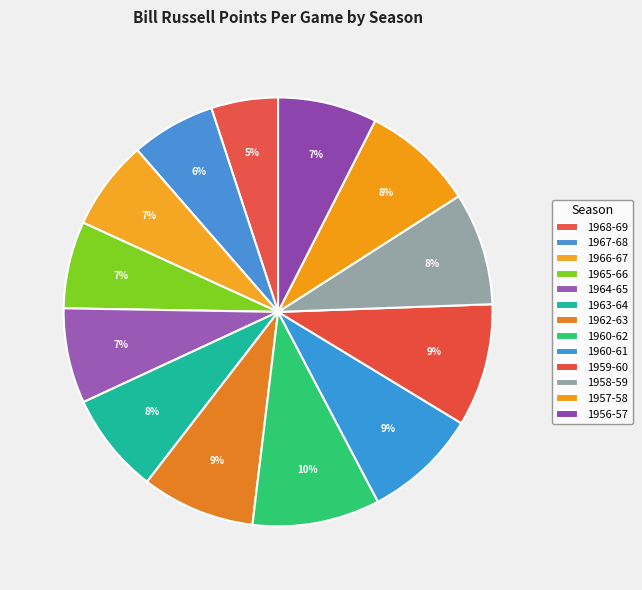

How many slices are in this pie chart?

13